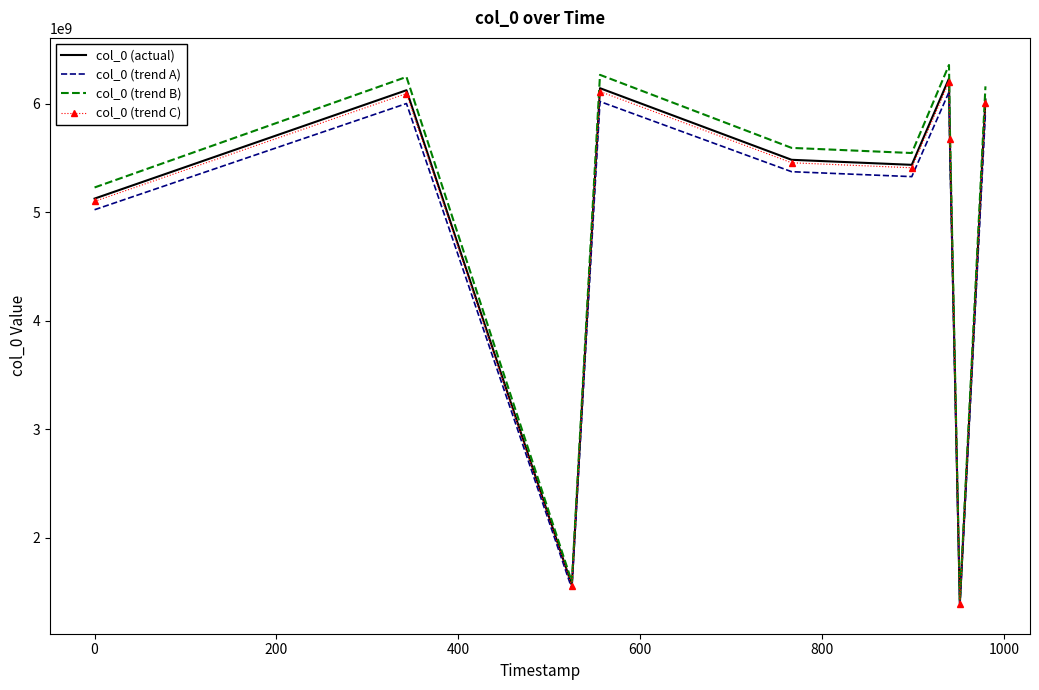

Which series has the largest range (max minus min)?

col_0 (trend B)